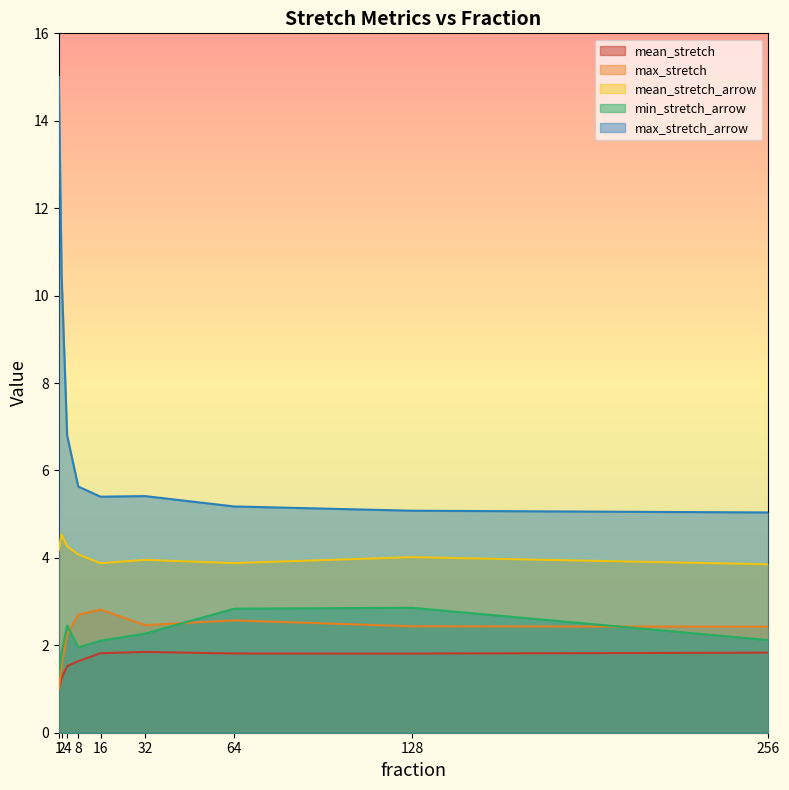

At how many categories does at least one series exceed 3?

9